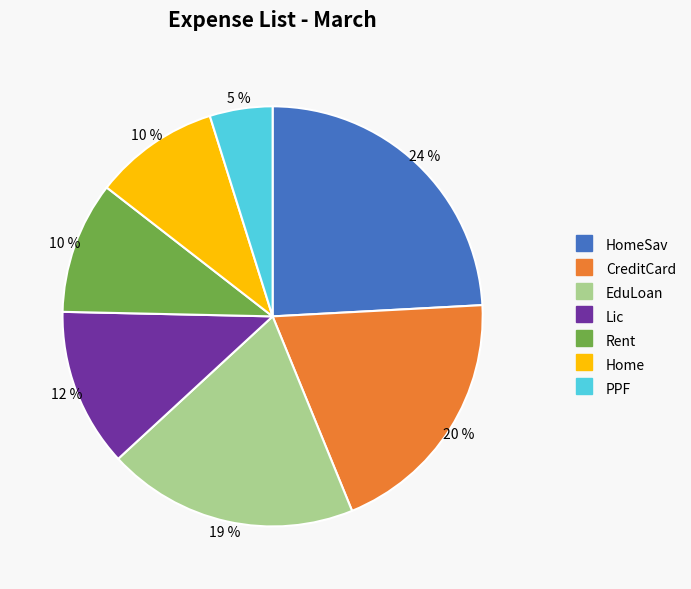

Does any single category account for the majority?

No